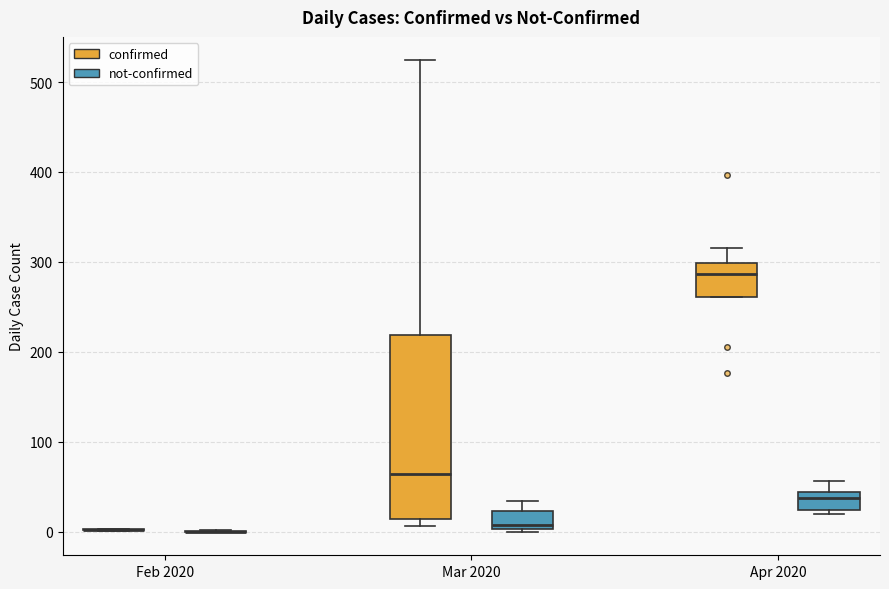

Reading left to right, transcribe this box plot: for each box, give where its median line is, the range the box spans, and where its two whiskers end, as read against the y-axis. The values are not printed on the chart, so give them approximately, as read against the axis.

Feb 2020 (confirmed): box collapsed to a line at 0, whiskers 0 to 0
Feb 2020 (not-confirmed): box collapsed to a line at 0, whiskers 0 to 0
Mar 2020 (confirmed): median 60, box 10 to 220, whiskers 10 (just below the box's lower edge) to 520
Mar 2020 (not-confirmed): median 10, box 0 to 20, whiskers 0 to 30
Apr 2020 (confirmed): median 290, box 260 to 300, whiskers 260 to 320
Apr 2020 (not-confirmed): median 40 (just below the box's upper edge), box 20 to 40, whiskers 20 (just below the box's lower edge) to 60